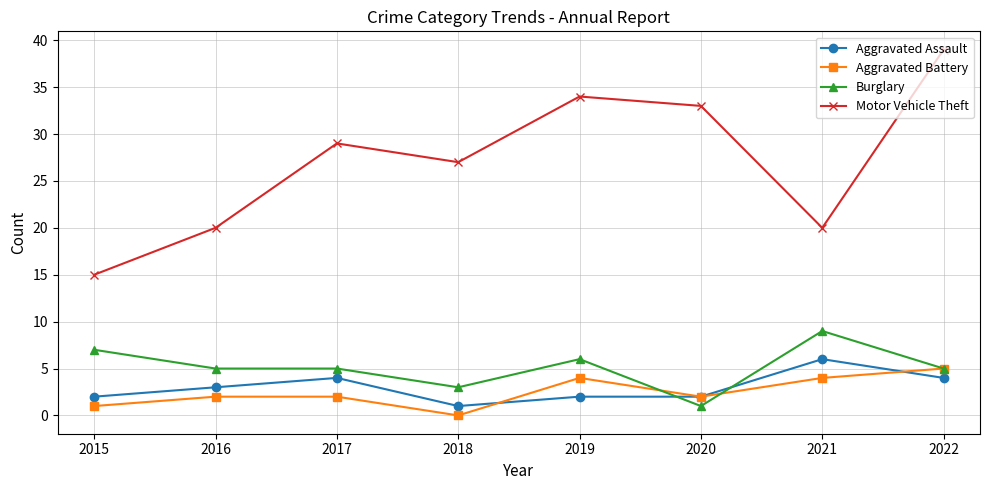

After their last crossing, which series has the higher values: Aggravated Assault or Burglary?

Burglary